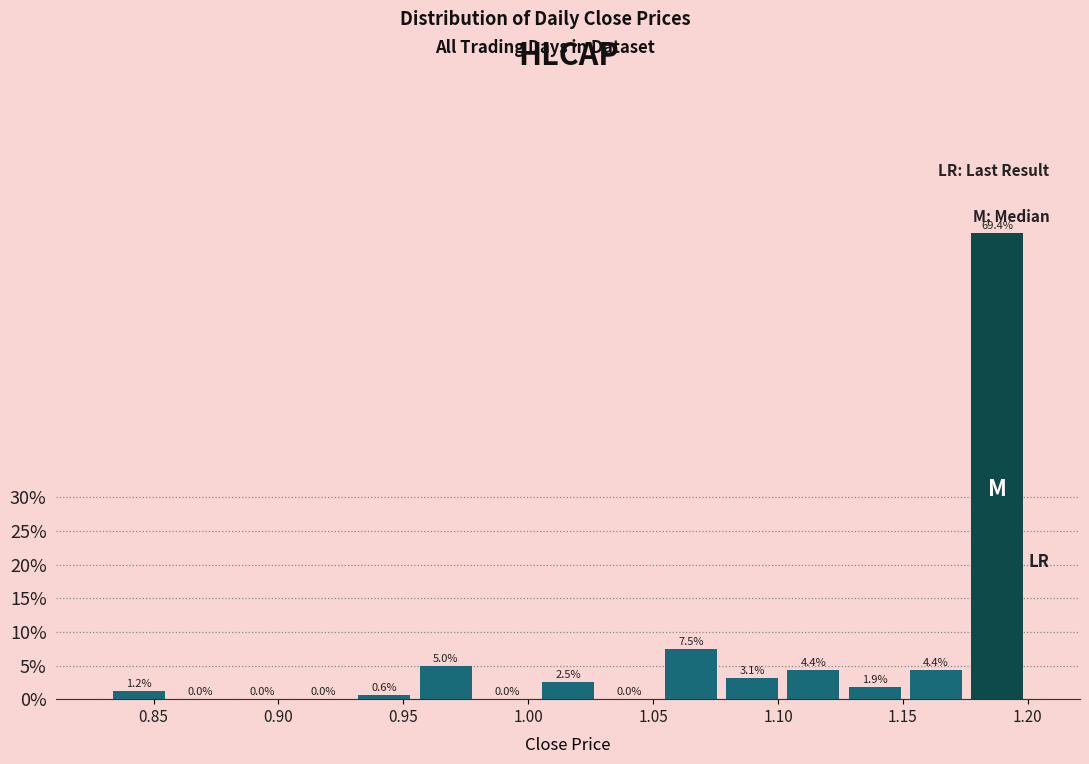

Reading left to right, list every bar in this chart as the range it spans on the x-axis followed by its height. The bar edges are not printed on the chart, so give them approximately, as read against the axis.

0.830 to 0.855: 1.2
0.855 to 0.880: 0.0
0.880 to 0.905: 0.0
0.905 to 0.930: 0.0
0.930 to 0.955: 0.6
0.955 to 0.980: 5.0
0.980 to 1.005: 0.0
1.005 to 1.030: 2.5
1.030 to 1.055: 0.0
1.055 to 1.075: 7.5
1.075 to 1.100: 3.1
1.100 to 1.125: 4.4
1.125 to 1.150: 1.9
1.150 to 1.175: 4.4
1.175 to 1.200: 69.4